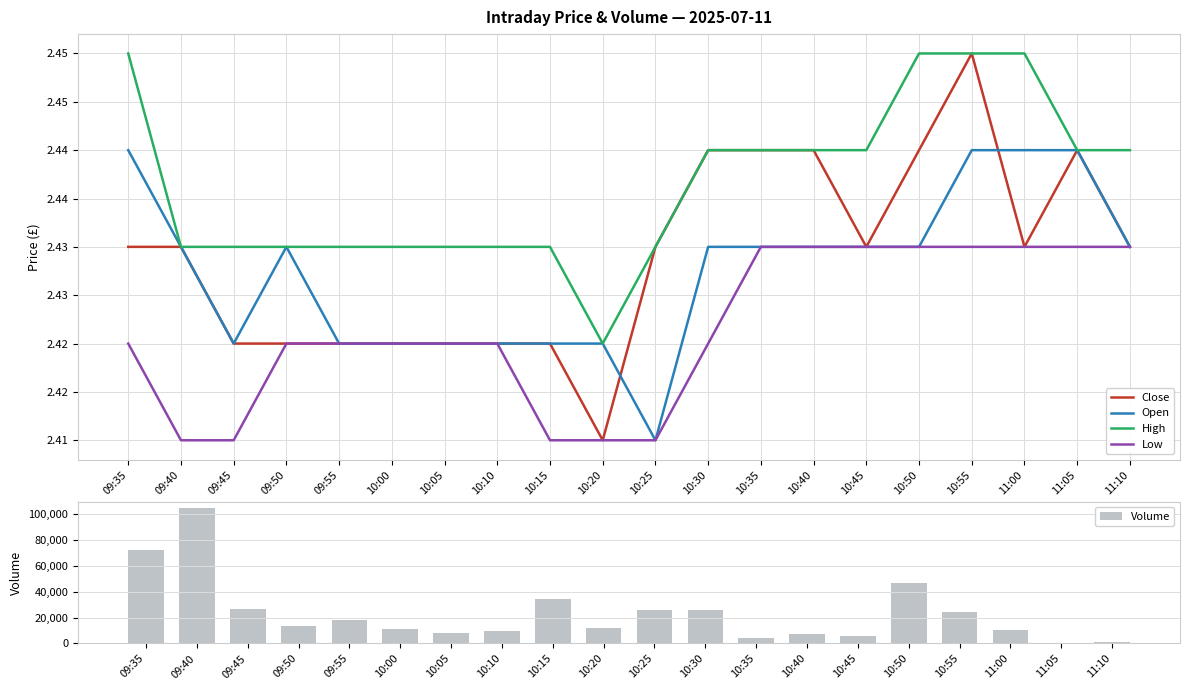

Are the bars grouped side by side (vs. stacked)?

Yes